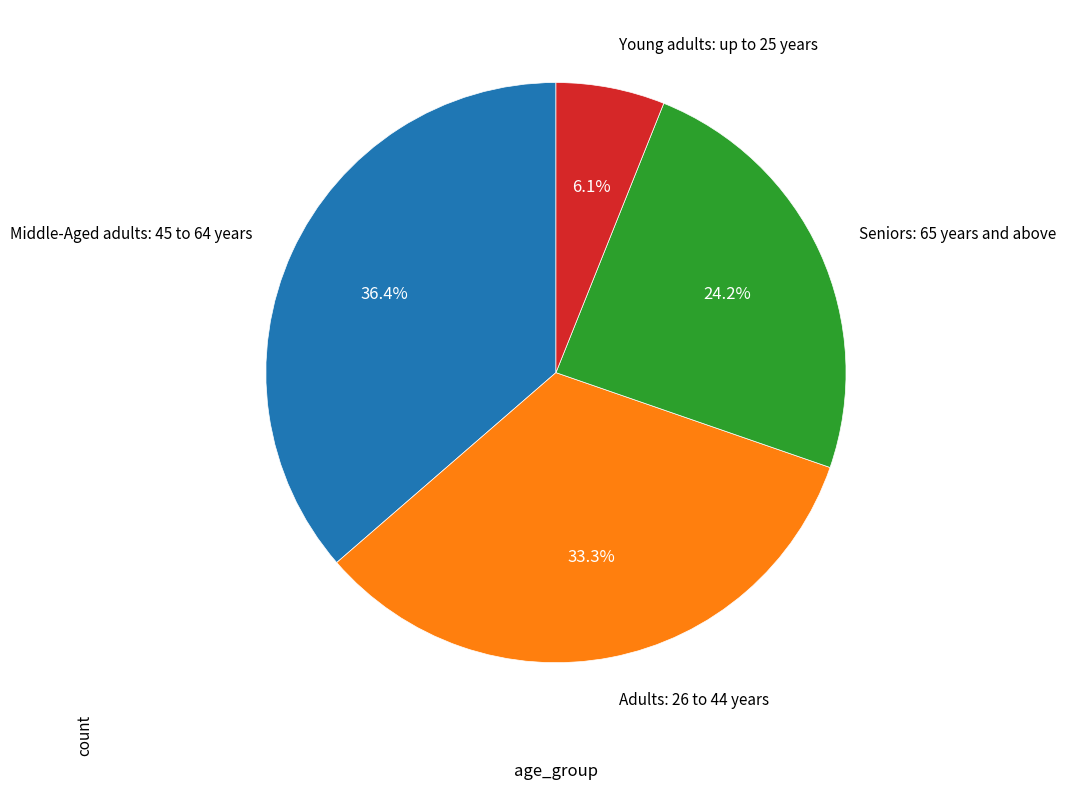

How much of the chart is everything except Young adults: up to 25 years?

93.9%